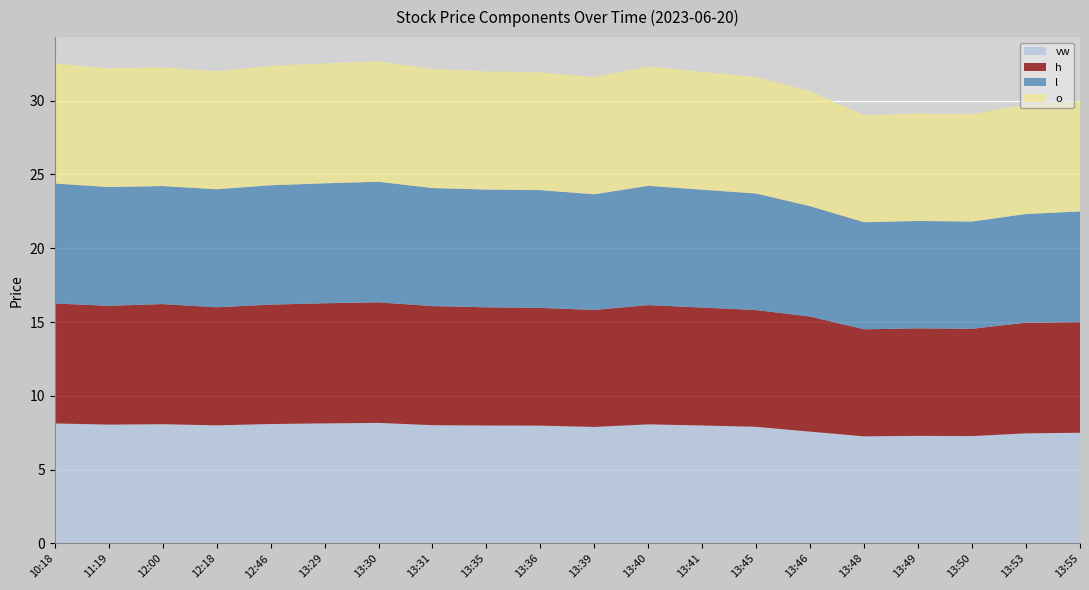

Reading left to right, what are all the values shown in this chart?

vw: 8.1	8.1	8.1	8.0	8.1	8.1	8.2	8.0	8.0	8.0	7.9	8.1	8.0	7.9	7.6	7.3	7.3	7.3	7.5	7.5
h: 8.1	8.1	8.1	8.0	8.1	8.1	8.2	8.1	8.0	8.0	7.9	8.1	8.0	7.9	7.8	7.3	7.3	7.3	7.5	7.5
l: 8.1	8.1	8.0	8.0	8.1	8.1	8.2	8.0	8.0	8.0	7.8	8.1	8.0	7.9	7.5	7.3	7.3	7.3	7.4	7.5
o: 8.1	8.1	8.1	8.0	8.1	8.1	8.2	8.1	8.0	8.0	7.9	8.1	8.0	7.9	7.8	7.3	7.3	7.3	7.4	7.5